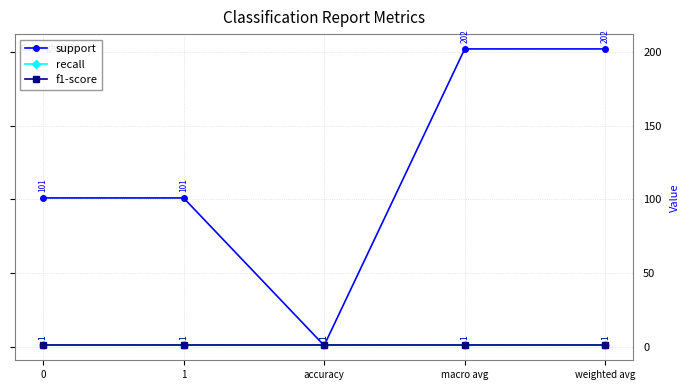

What is the average value of the support series?

121